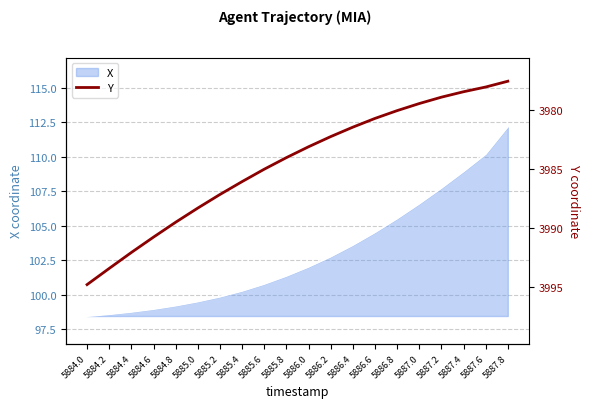

The value of X at 5884.0 is 98.5. True or false?

True